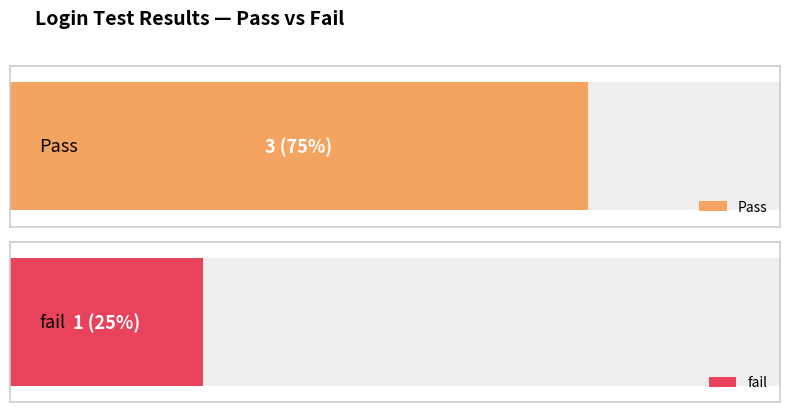

Which category has the highest value across all series?

Pass